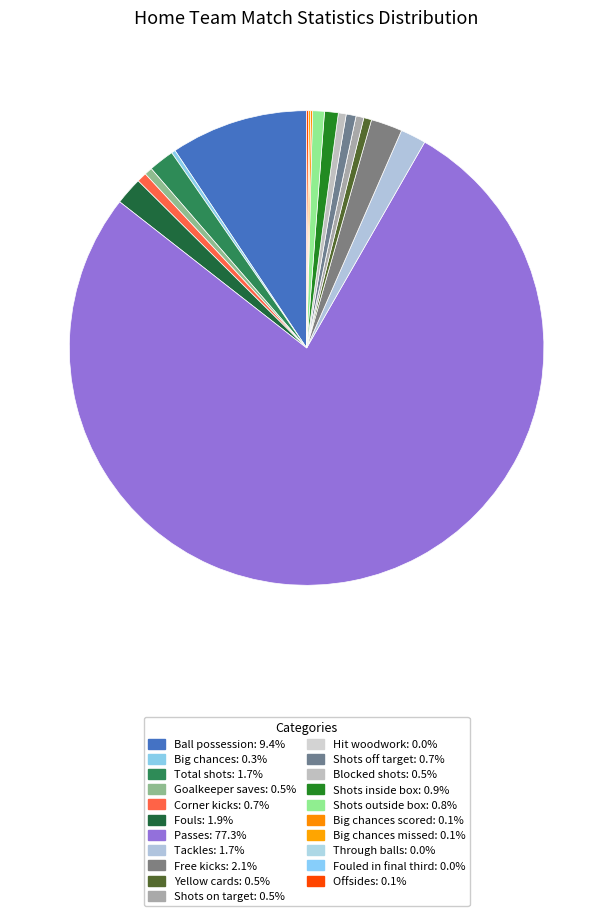

Which slice represents more than half of the pie?

Passes